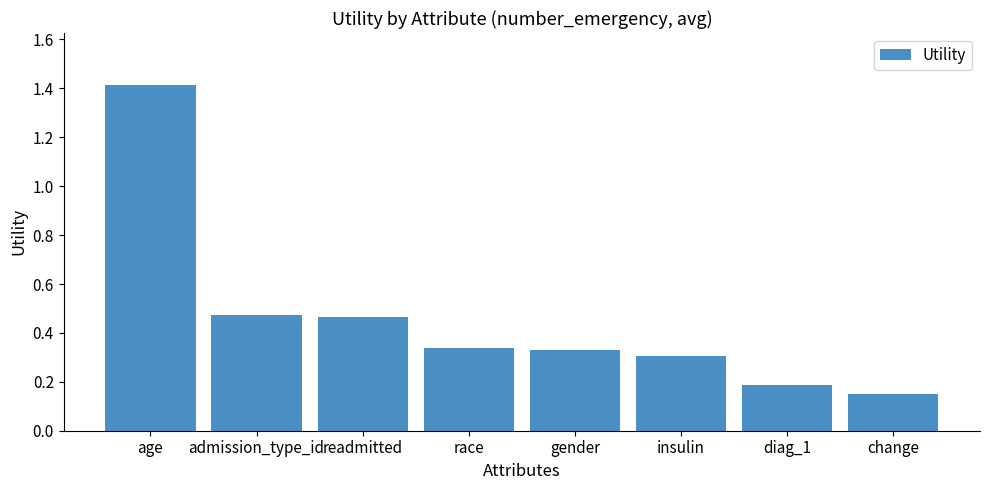

What is the difference between the maximum and minimum values?

1.3